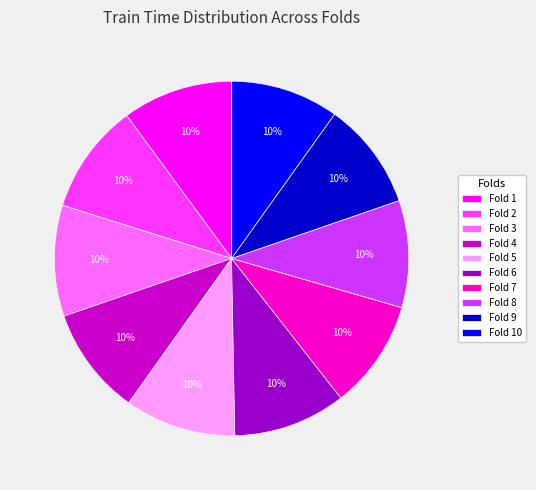

Is Fold 9 the majority of the pie?

No